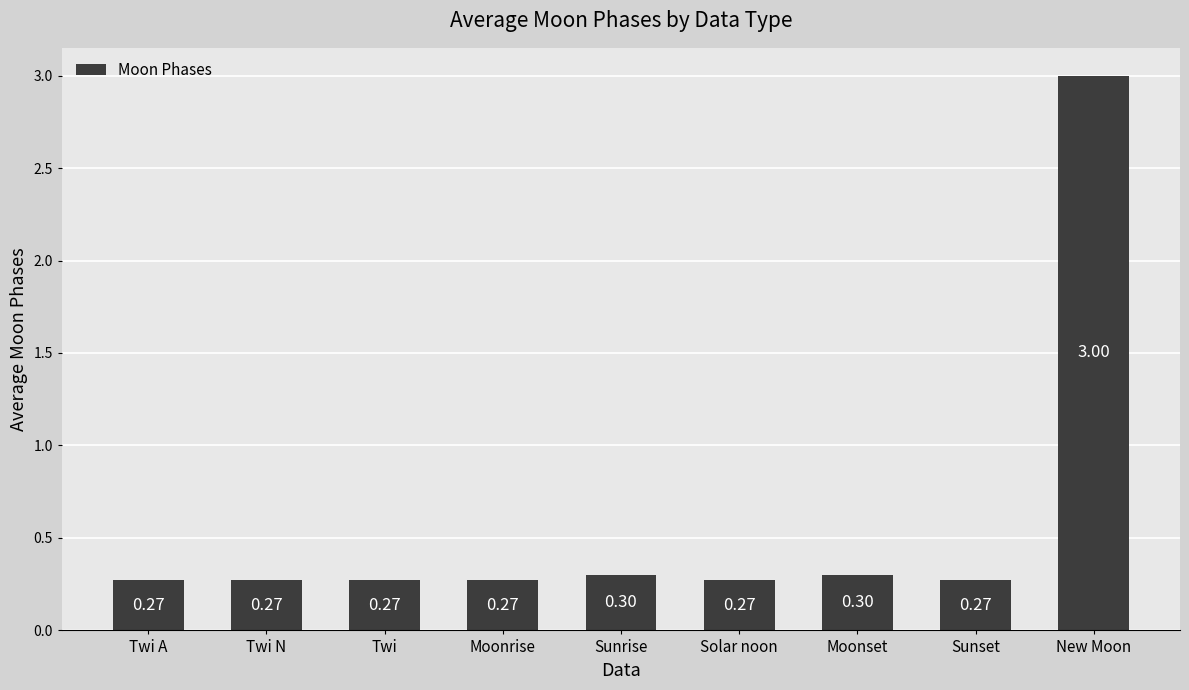

What is the sum of the values at Sunrise and Solar noon?

0.6